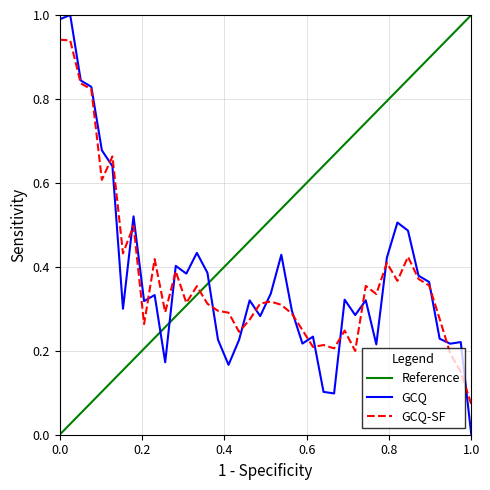

What is the sum of all values?

15.1